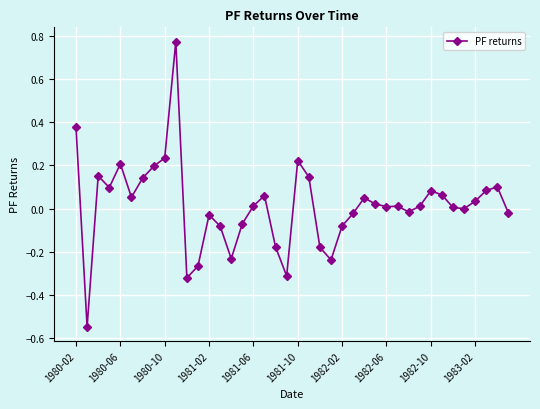

What is the difference between the second highest and minimum values?

0.9